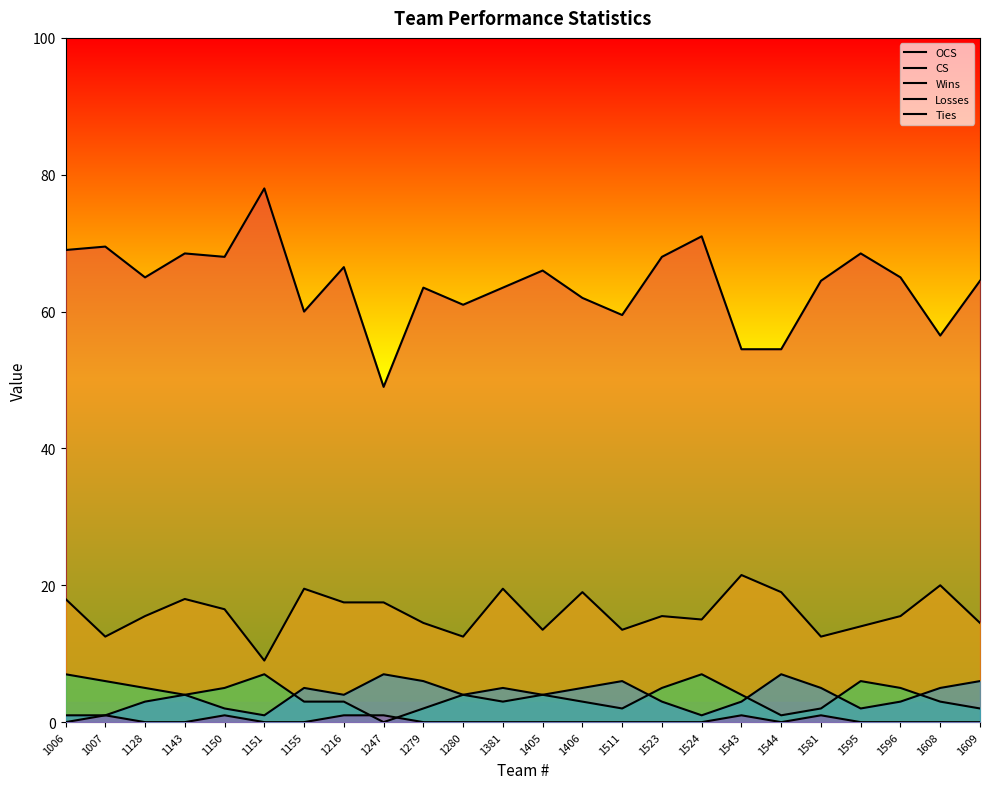

What is the value of the CS point at the 2nd from the left?

12.5